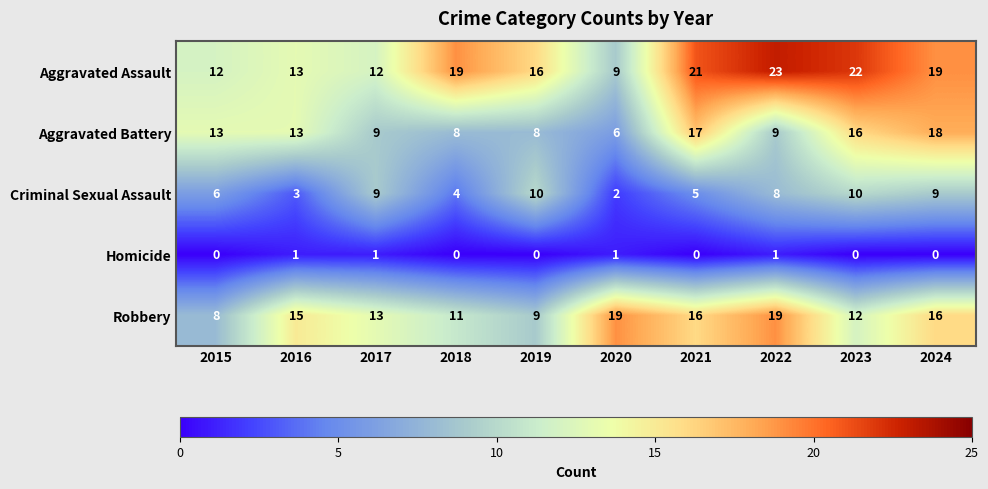

At 2018, list the series in order from smallest to largest.

Homicide, Criminal Sexual Assault, Aggravated Battery, Robbery, Aggravated Assault